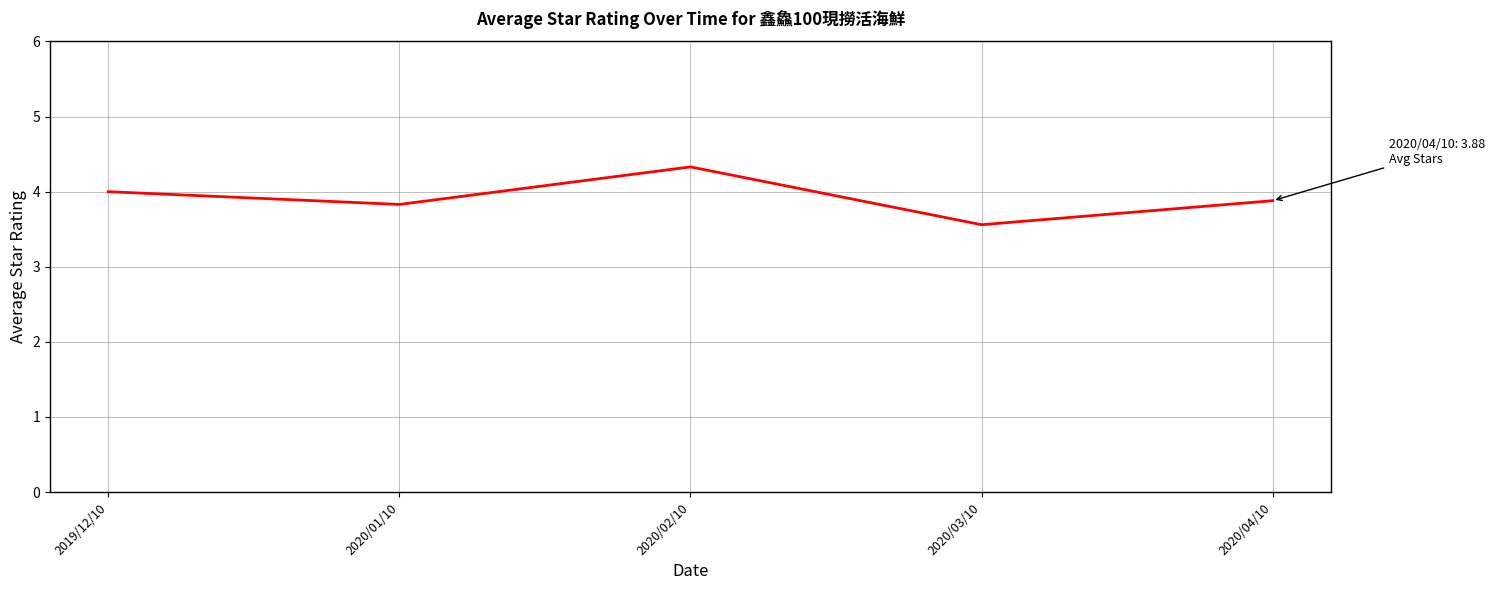

What position from the right is 2020/03/10?

2